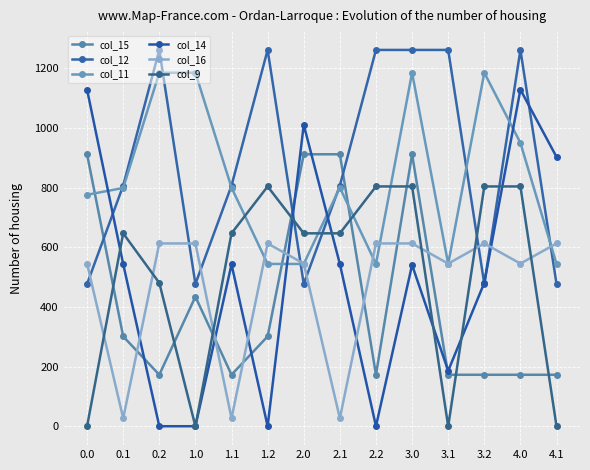

What are all the series names shown in the legend?

col_15, col_12, col_11, col_14, col_16, col_9